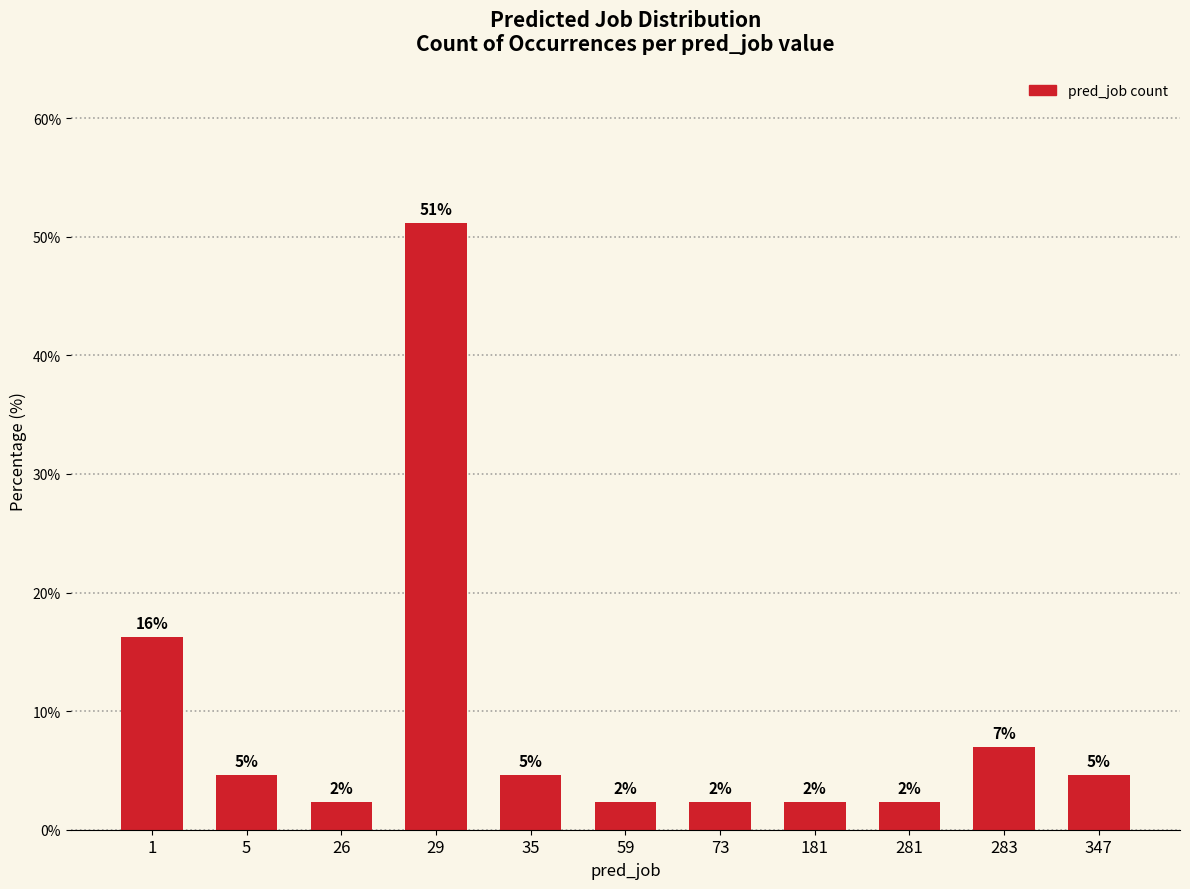

What is the maximum value shown in the chart?

51.2